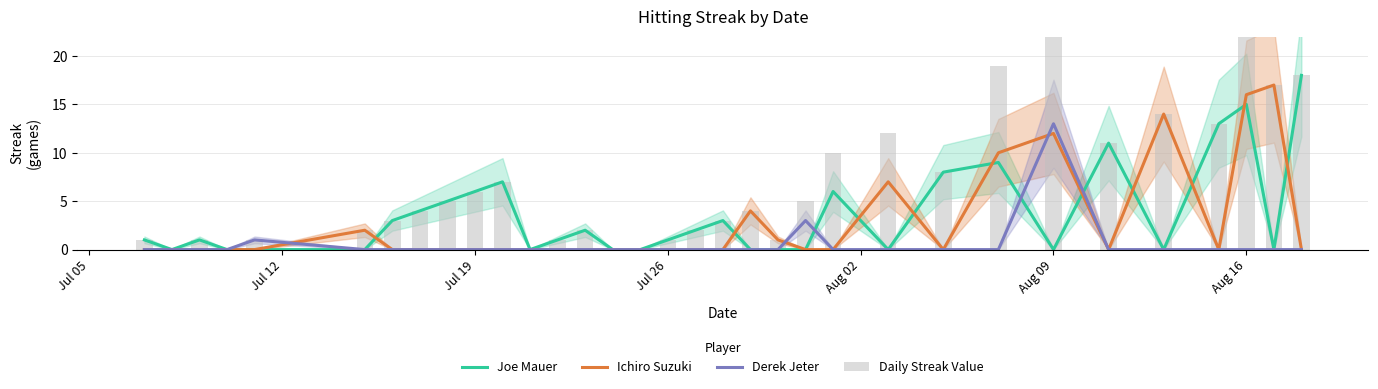

What is the value of the Ichiro Suzuki bar at the 31st from the left?

16